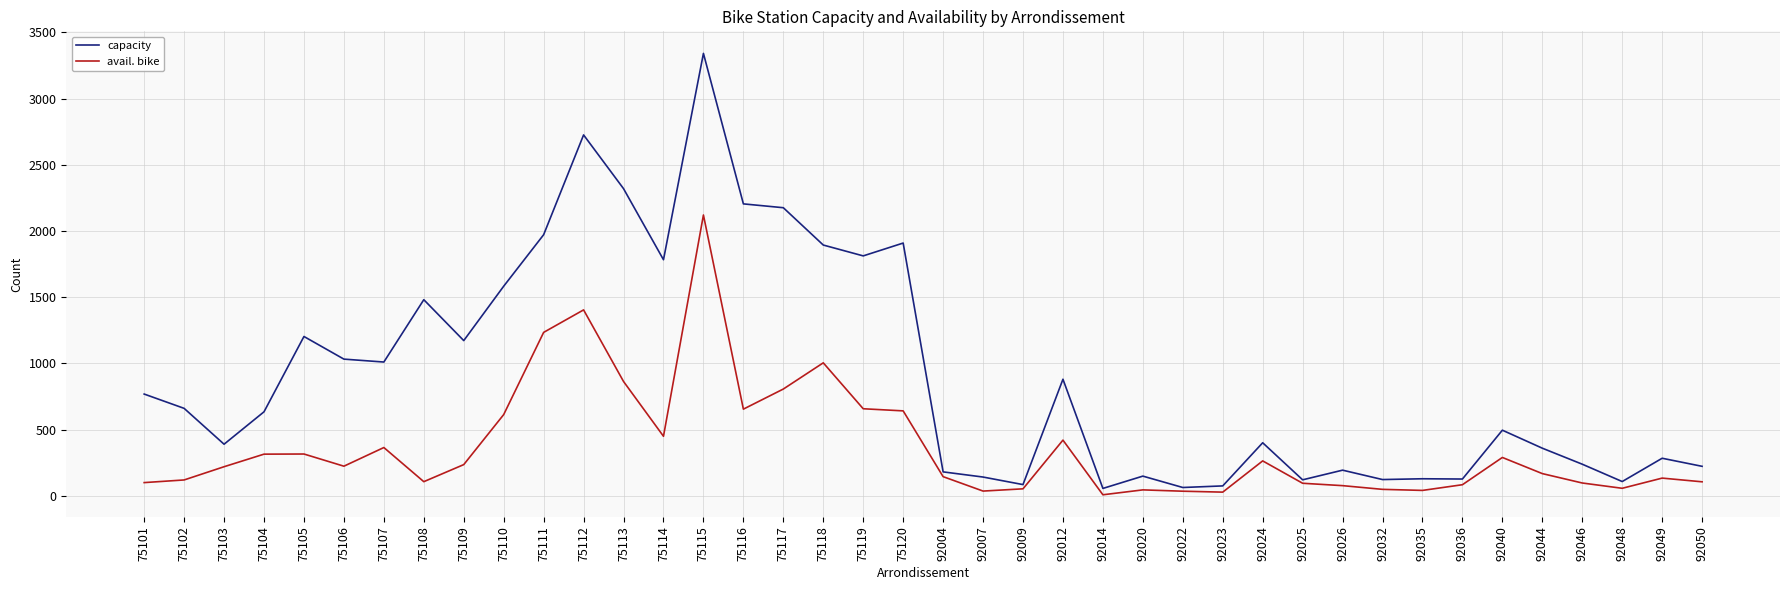

Which series has the widest spread of values?

capacity